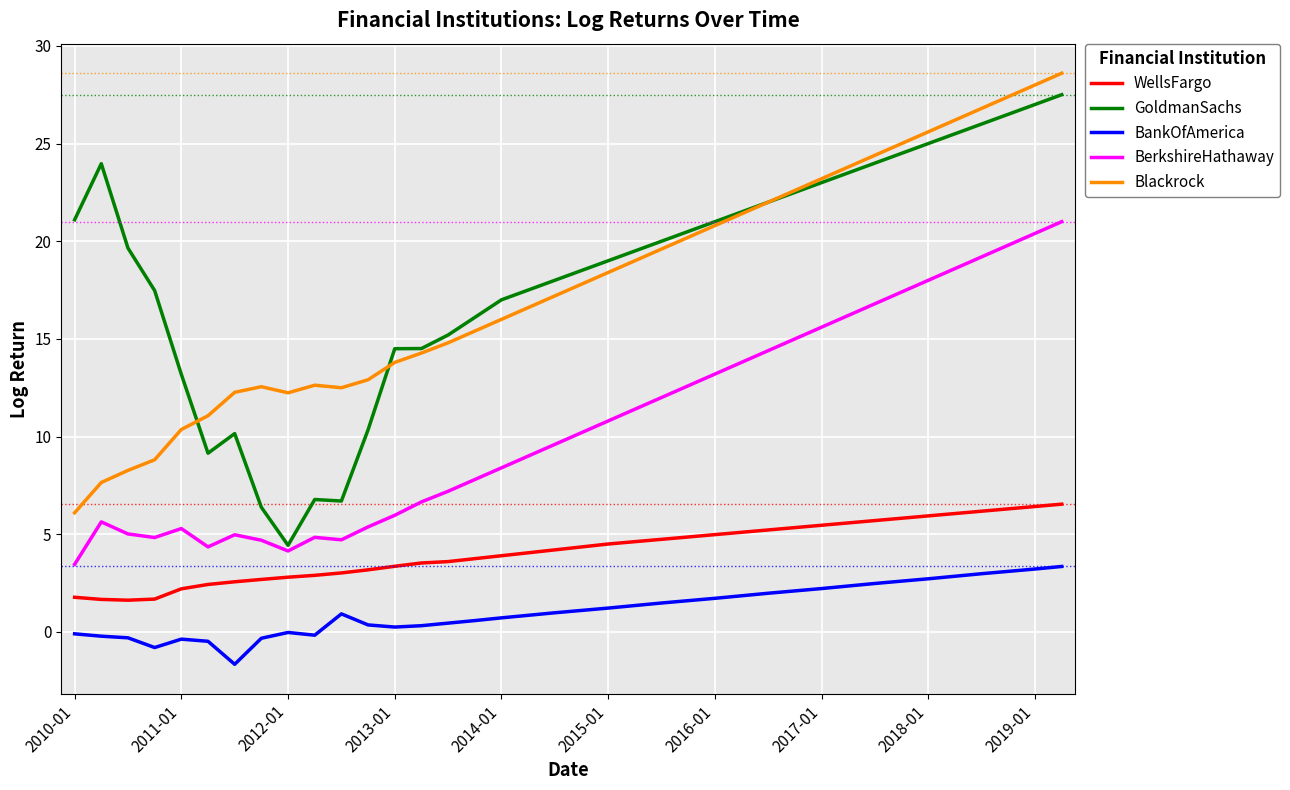

What is the maximum value for GoldmanSachs?

27.5